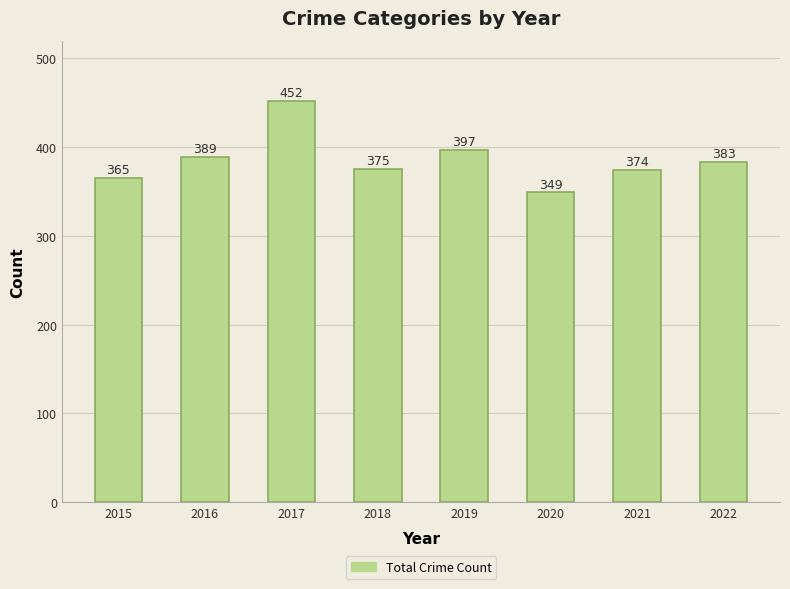

Where does the data first go above 383?

2016